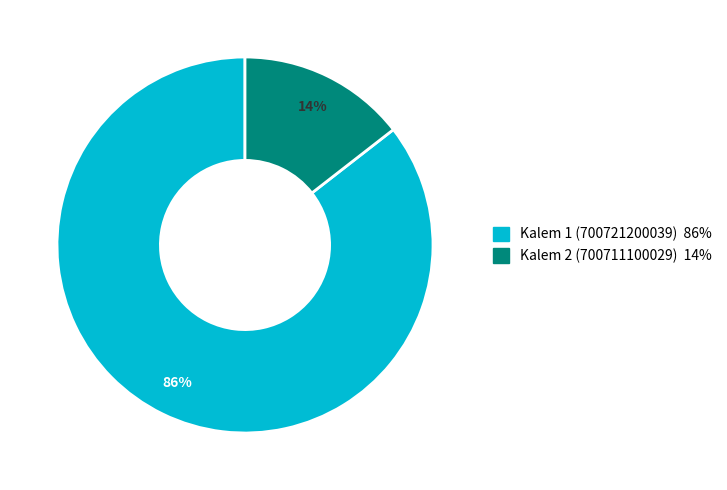

Approximately how many times larger is the value at Kalem 2 (700711100029) compared to Kalem 1 (700721200039)?

0.2